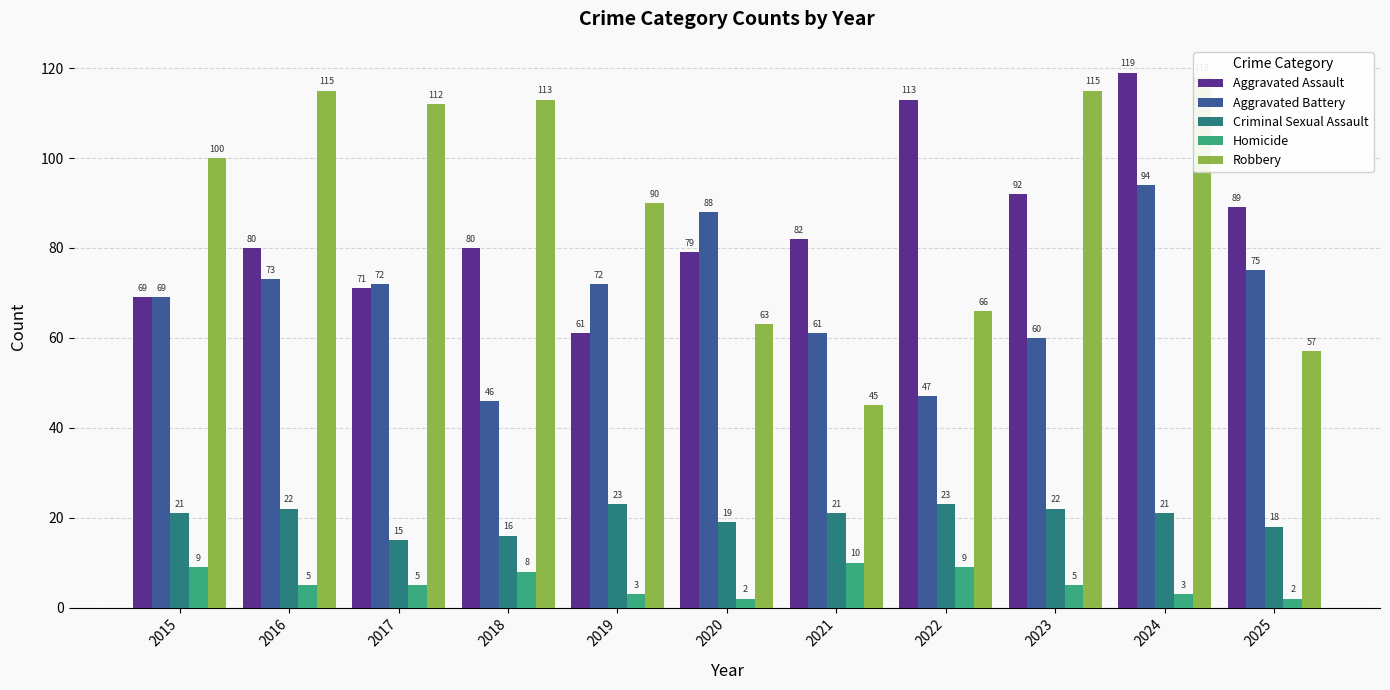

List the series in order of their peak value, highest first.

Aggravated Assault, Robbery, Aggravated Battery, Criminal Sexual Assault, Homicide